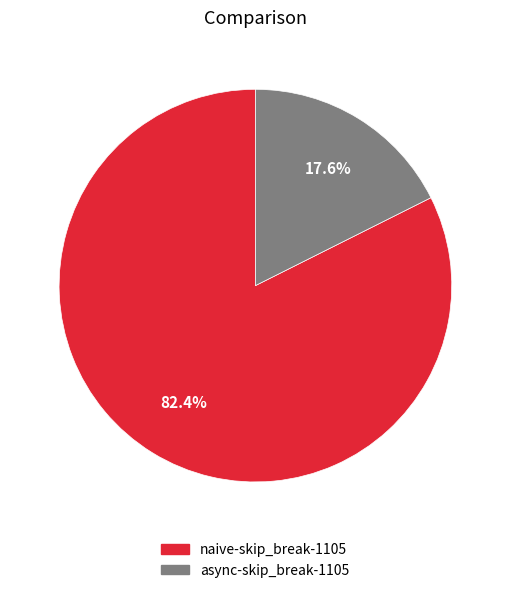

What is the total percentage of async-skip_break-1105 and naive-skip_break-1105?

100.0%